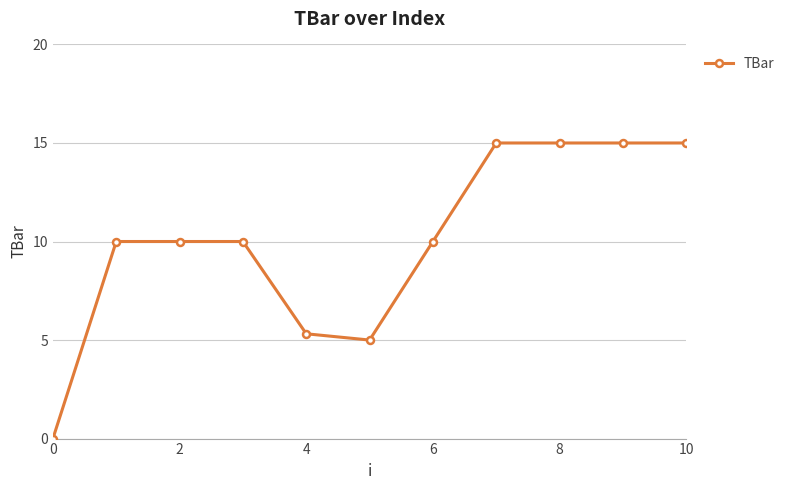

What is the value of the 2nd point from the left?

10.0